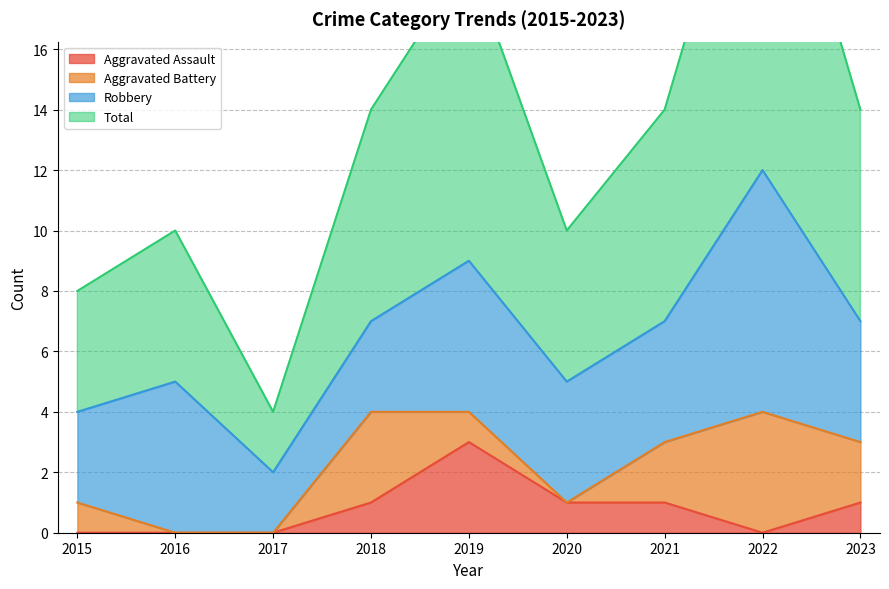

Which series has the largest range (max minus min)?

Total